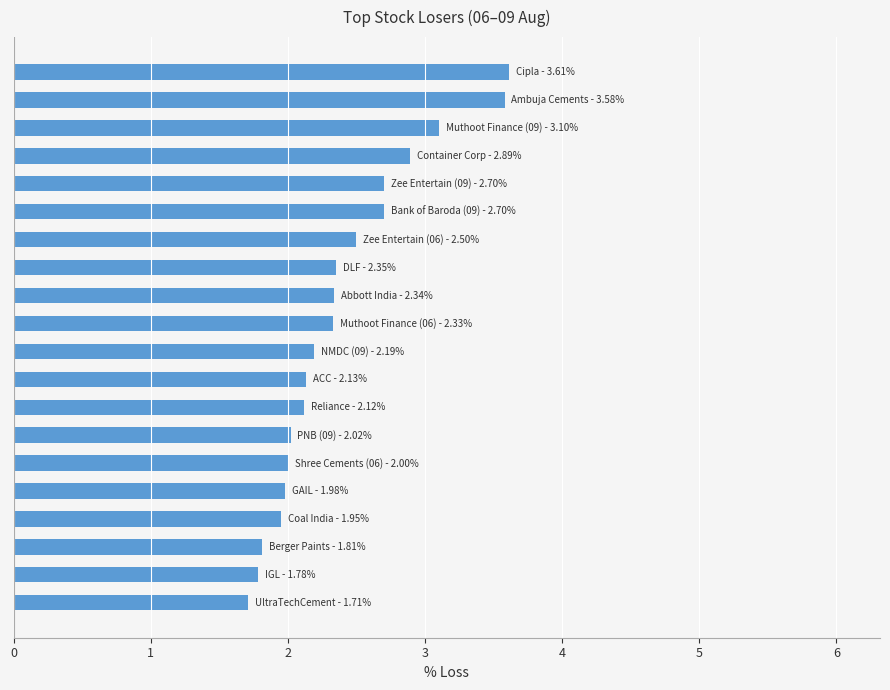

What is the minimum value shown in the chart?

1.7